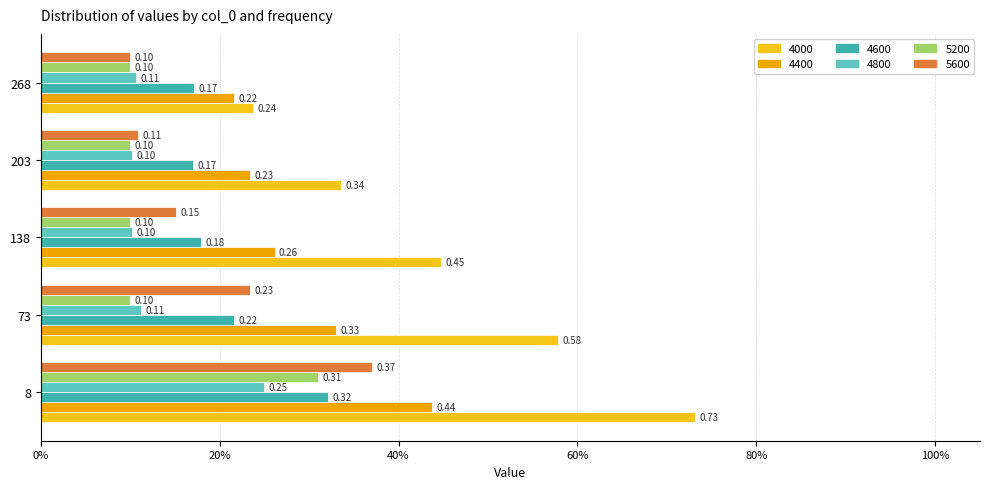

What is the maximum value shown in the chart?

0.7